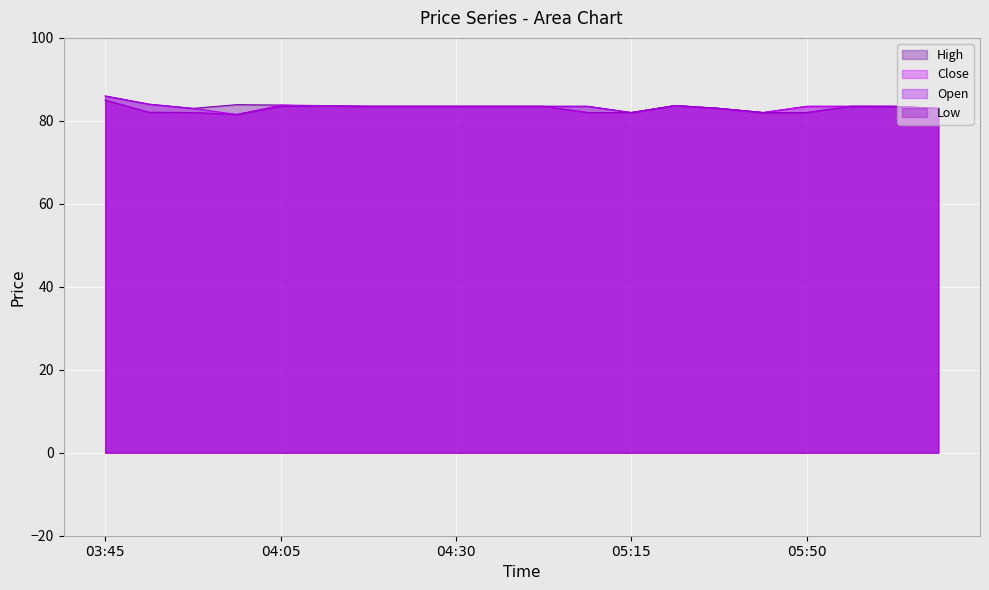

What are all the series names shown in the legend?

High, Close, Open, Low